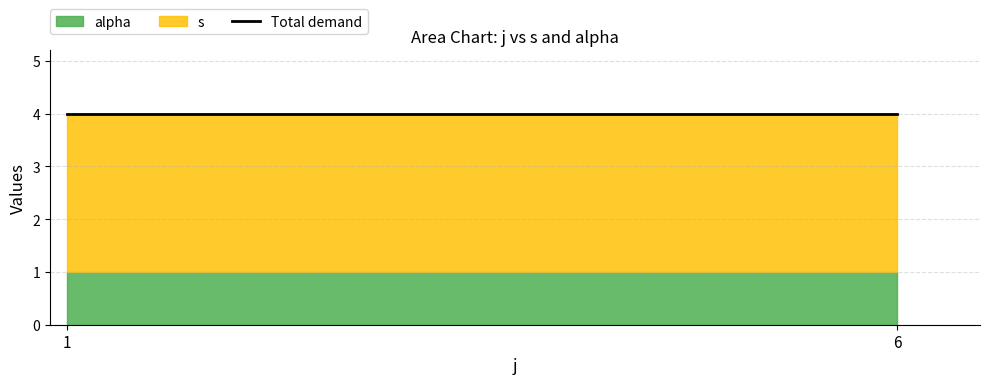

The value of s at 6 is 9. True or false?

False